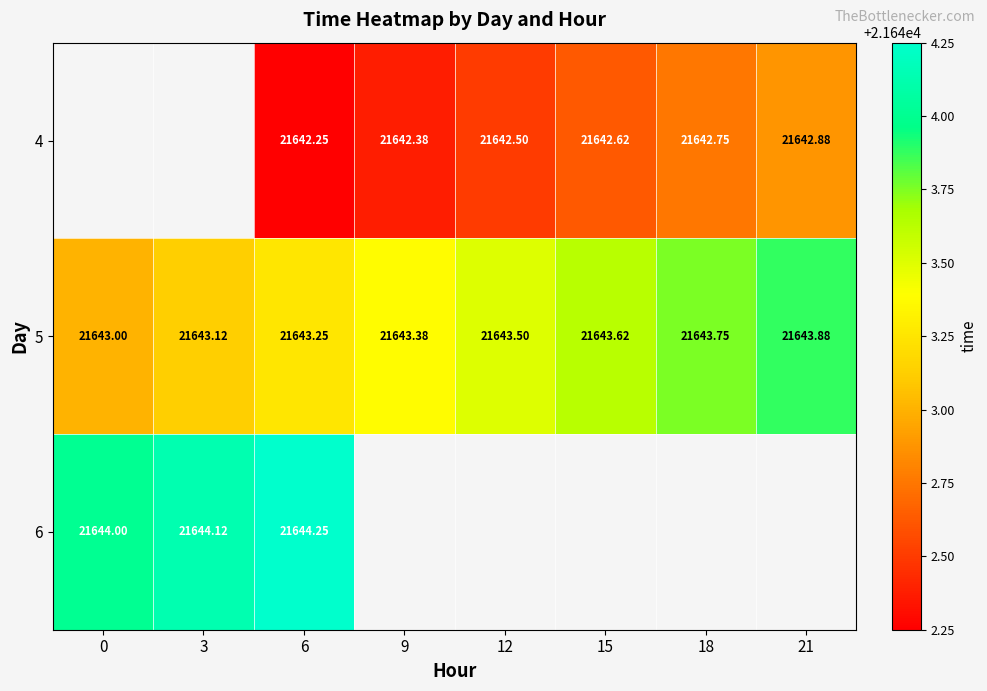

Which series has the largest total across all categories?

5